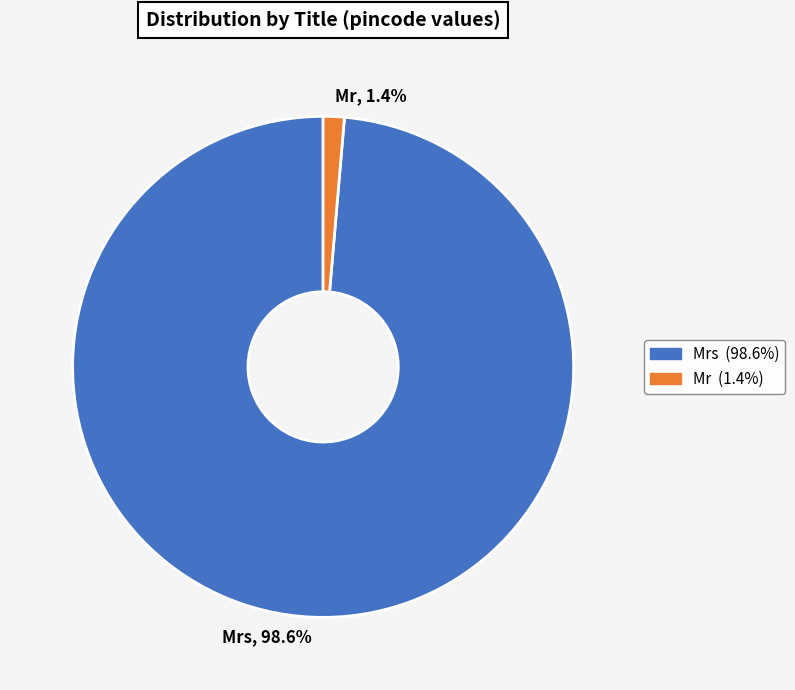

What is the total percentage of Mr, 1.4% and Mrs, 98.6%?

100.0%